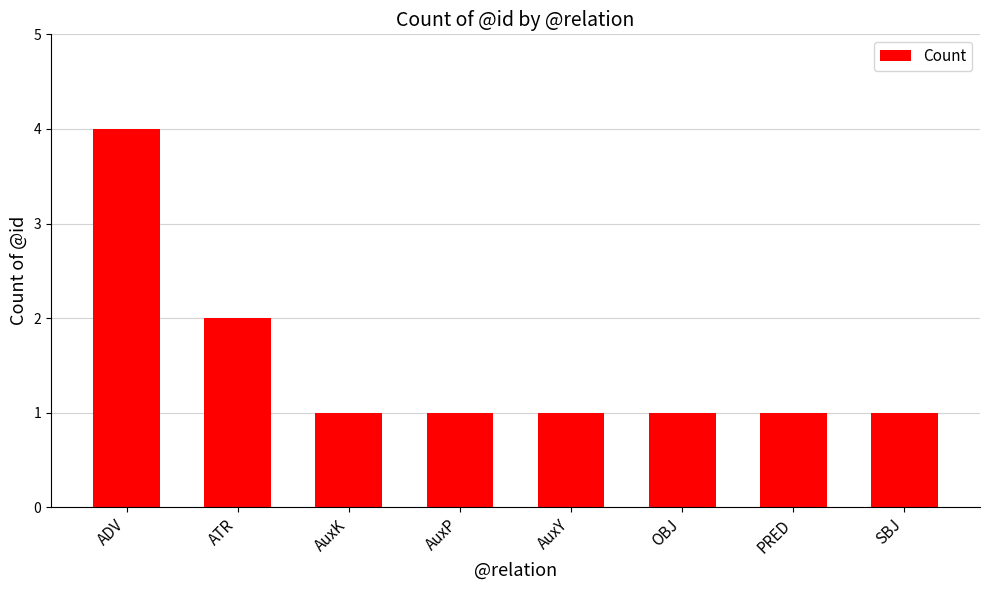

What is the average value?

2